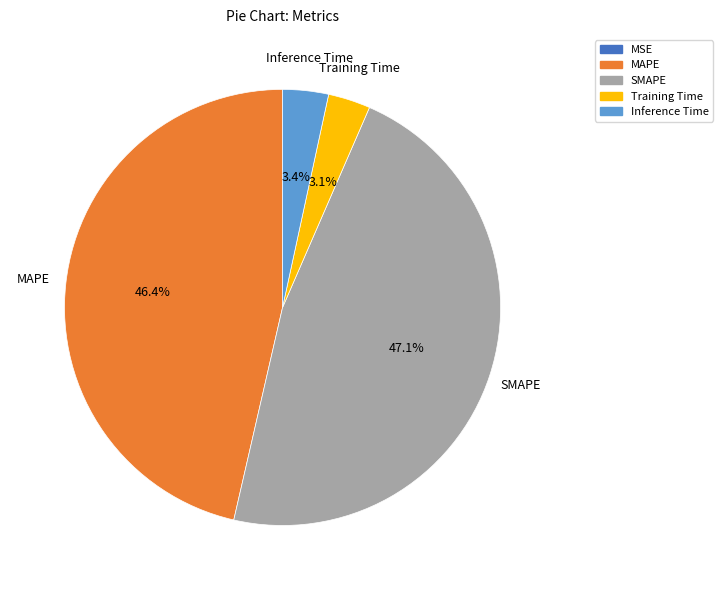

Combined, what portion of the pie is MAPE and SMAPE?

93.5%